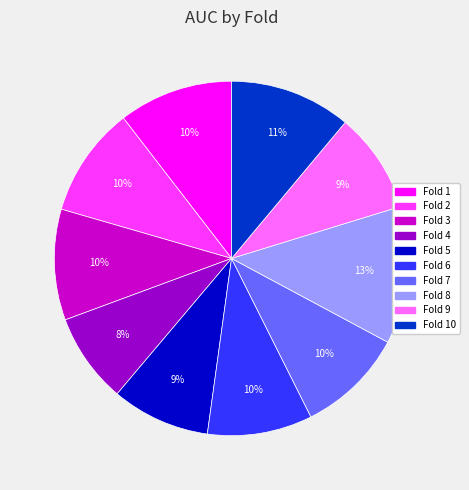

Is there a majority slice in this chart?

No